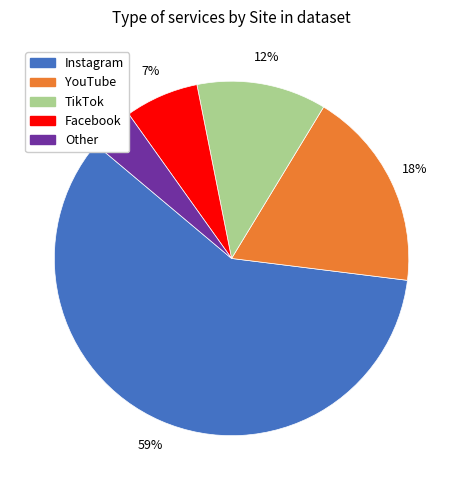

To the nearest percent, what is the average slice percentage?

20%